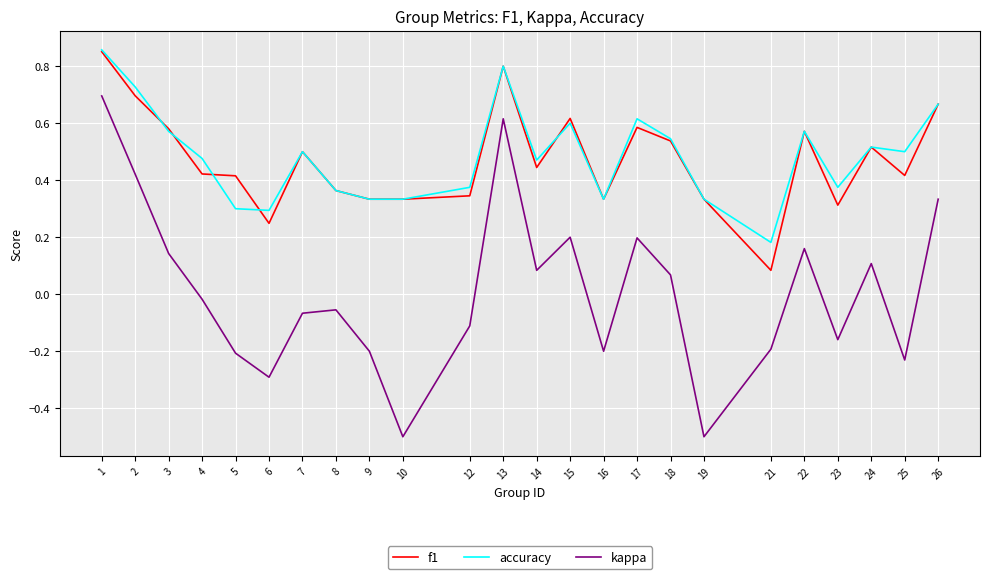

Which series has the largest range (max minus min)?

kappa